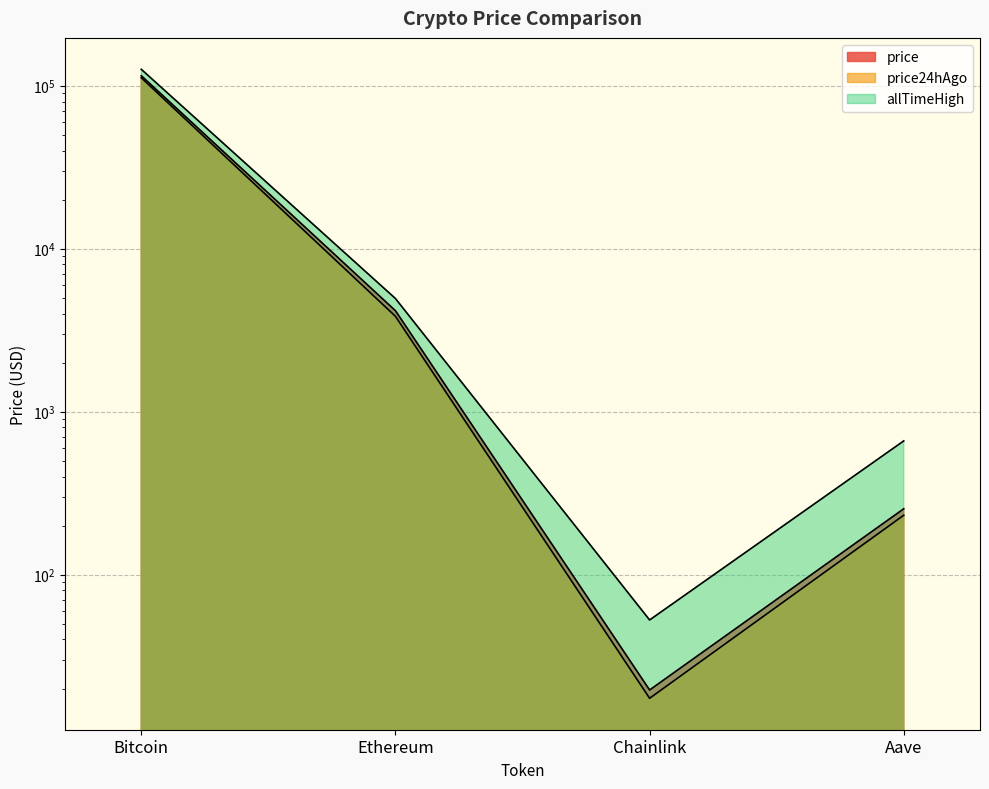

How many lines are shown in the chart?

3